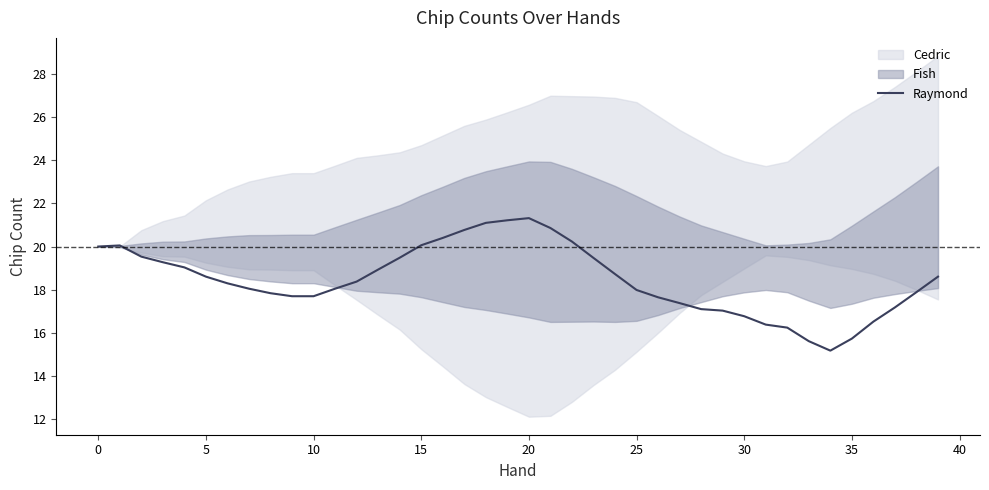

What is the highest value of the Raymond series?

21.3